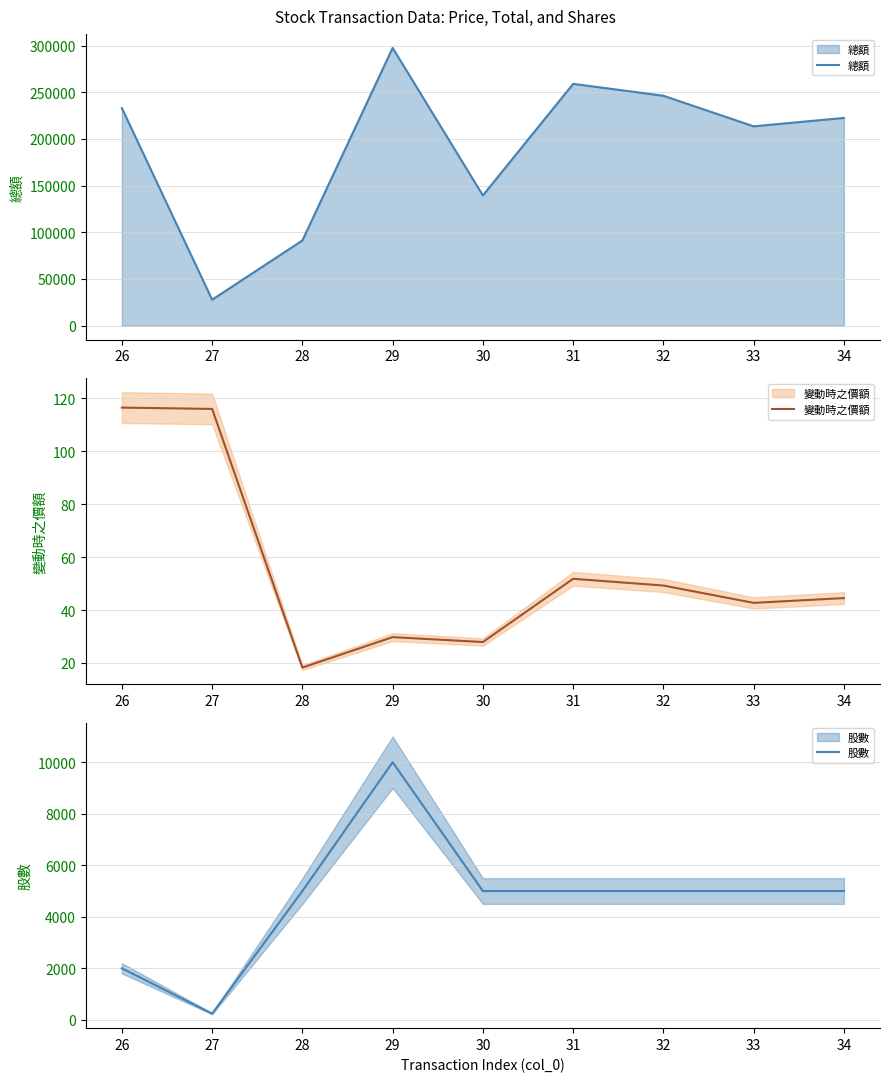

At which category does 變動時之價額 reach its first local peak?

29